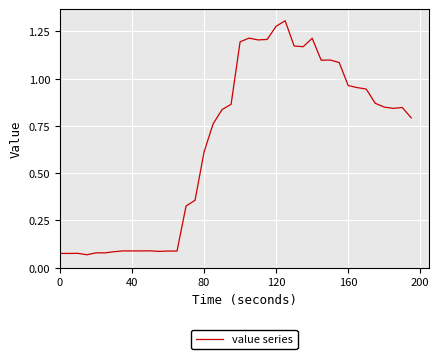

How many lines are shown in the chart?

1